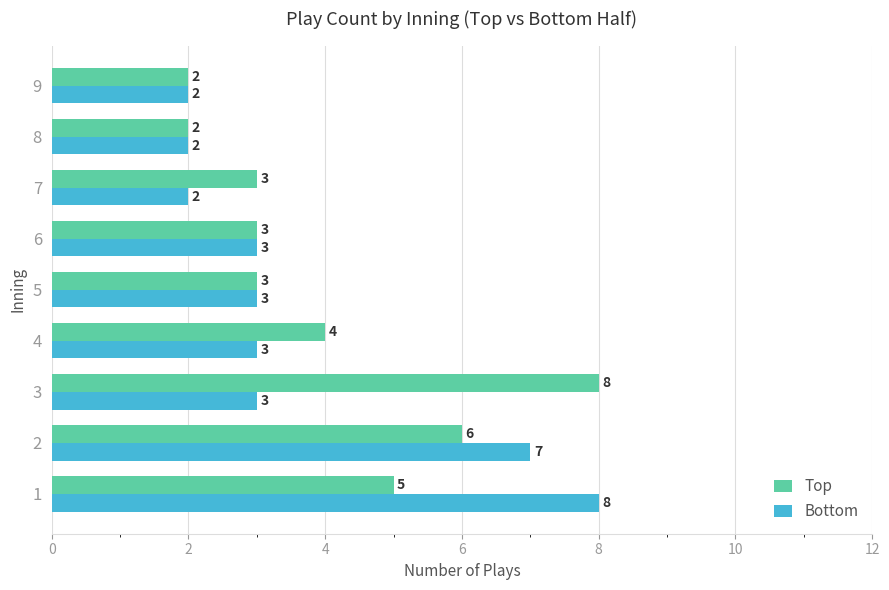

The Bottom series shows 3 at 5. True or false?

True